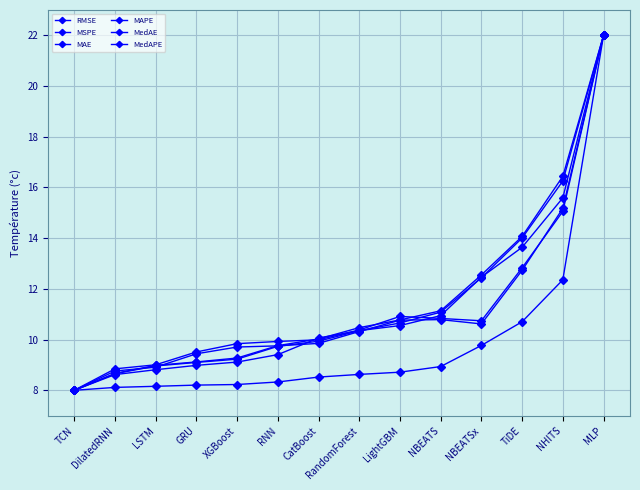

What is the approximate value of MAE at MLP?

22.0